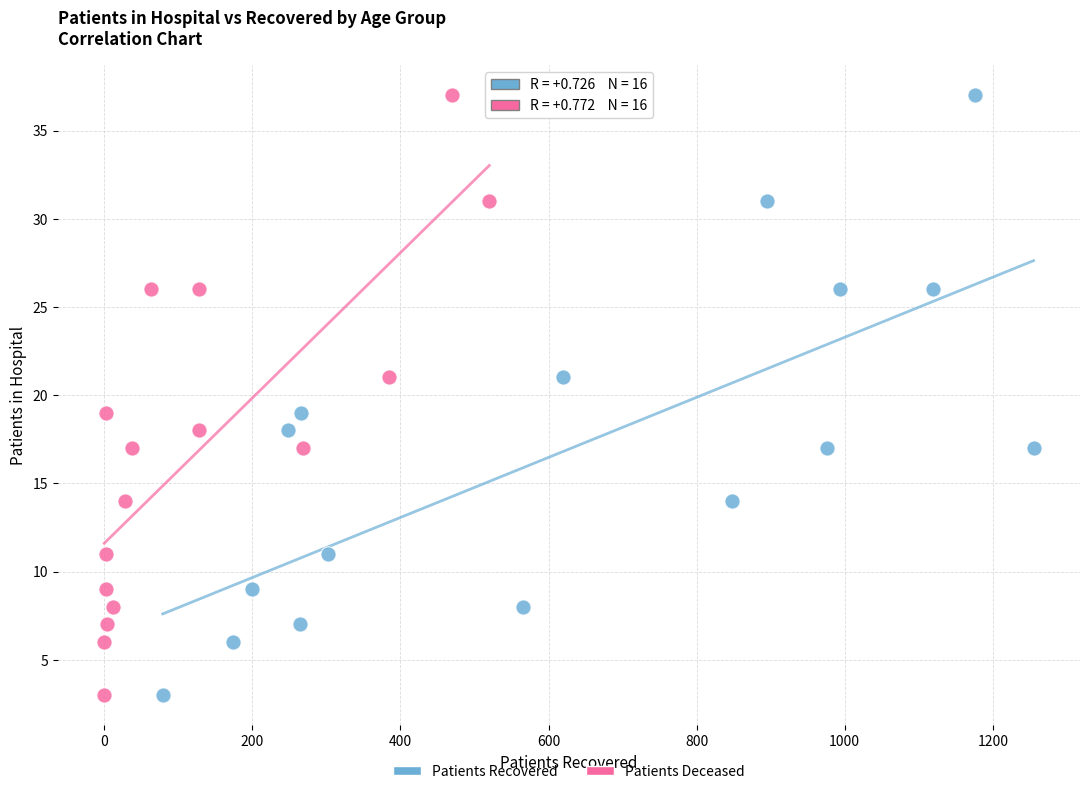

What are all the series names shown in the legend?

Patients Recovered, Patients Deceased